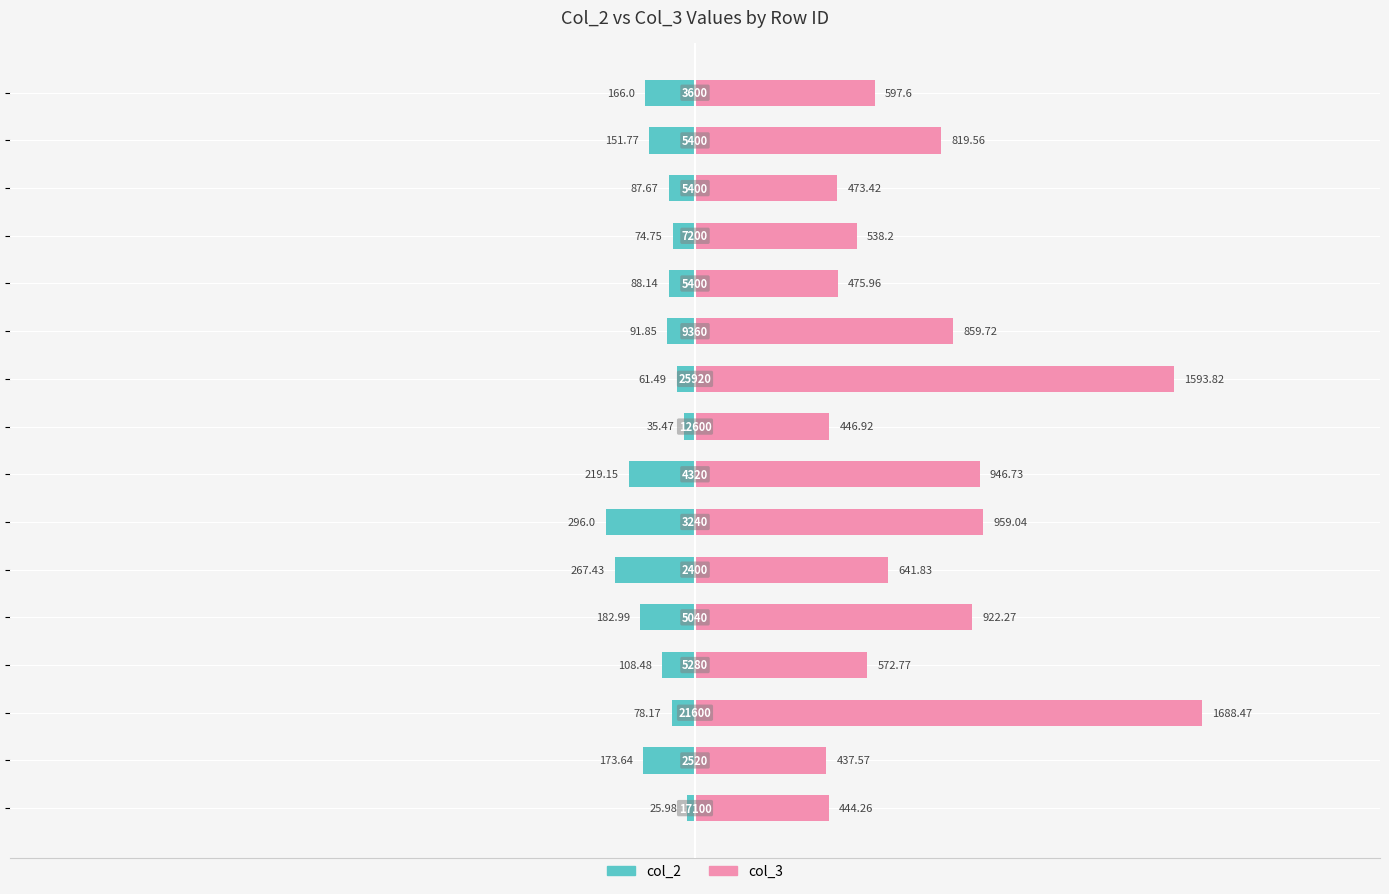

List the series in order of their overall mean, lowest first.

col_2, col_3